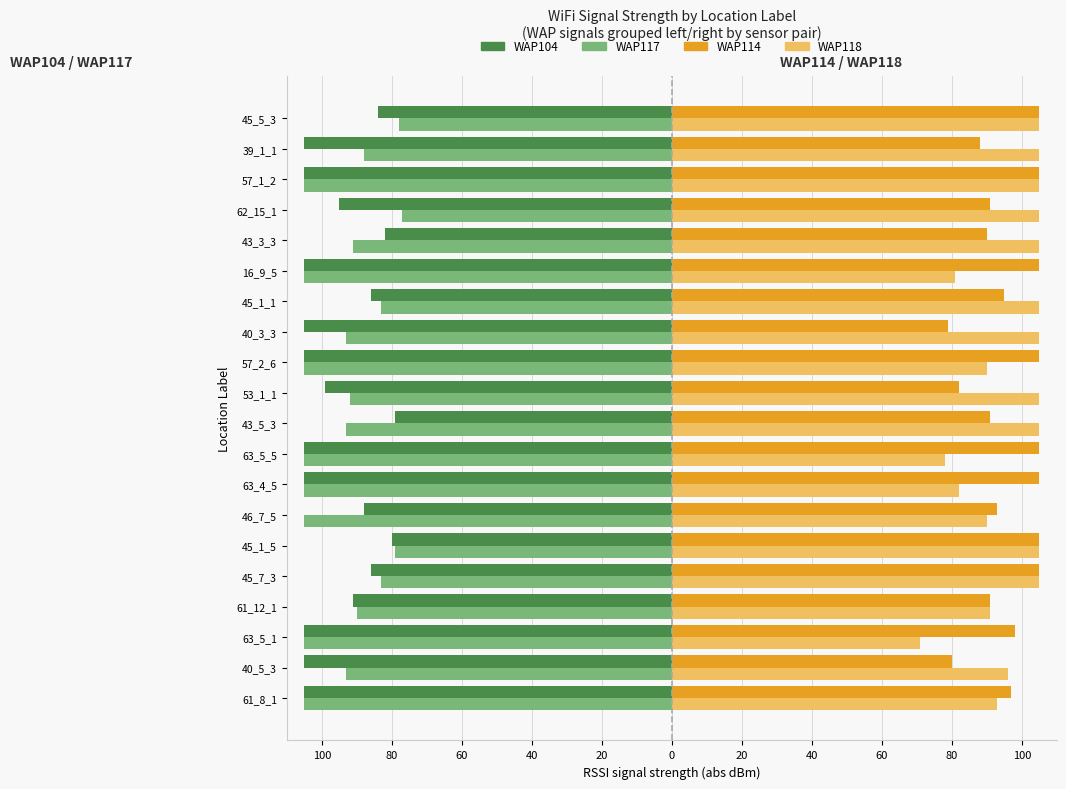

What are all the series names shown in the legend?

WAP104, WAP117, WAP114, WAP118